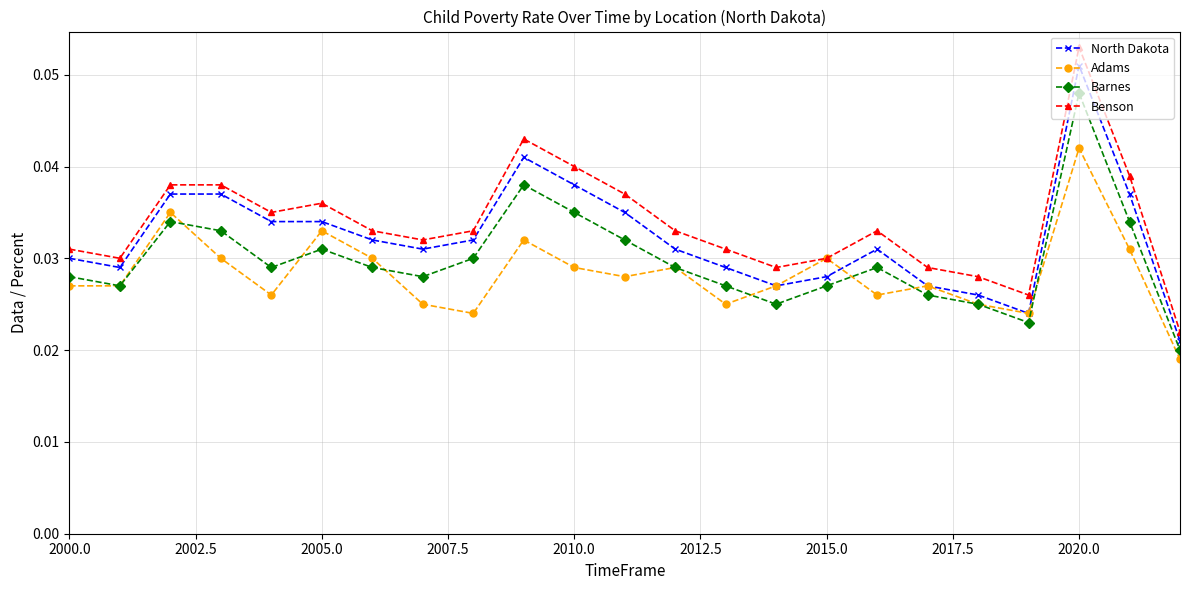

Rank the series by their maximum value, from lowest to highest.

Adams, Barnes, North Dakota, Benson